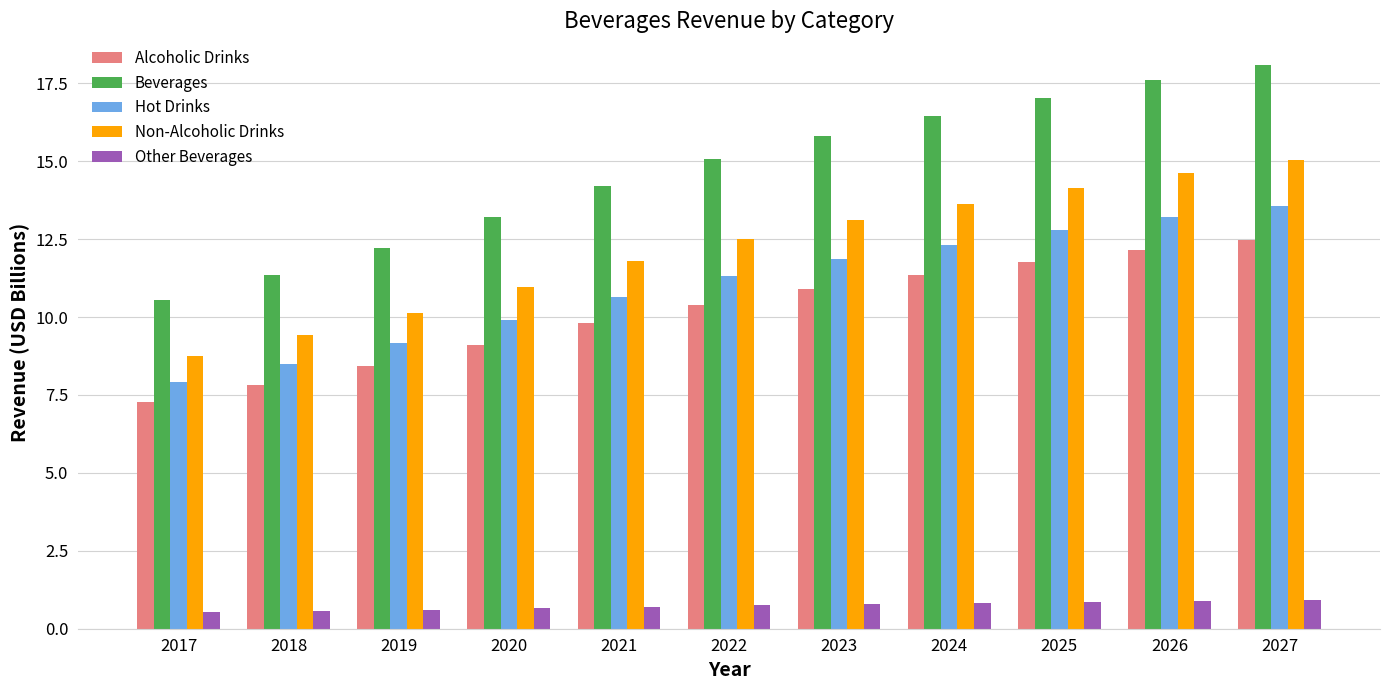

Which series has the widest spread of values?

Beverages